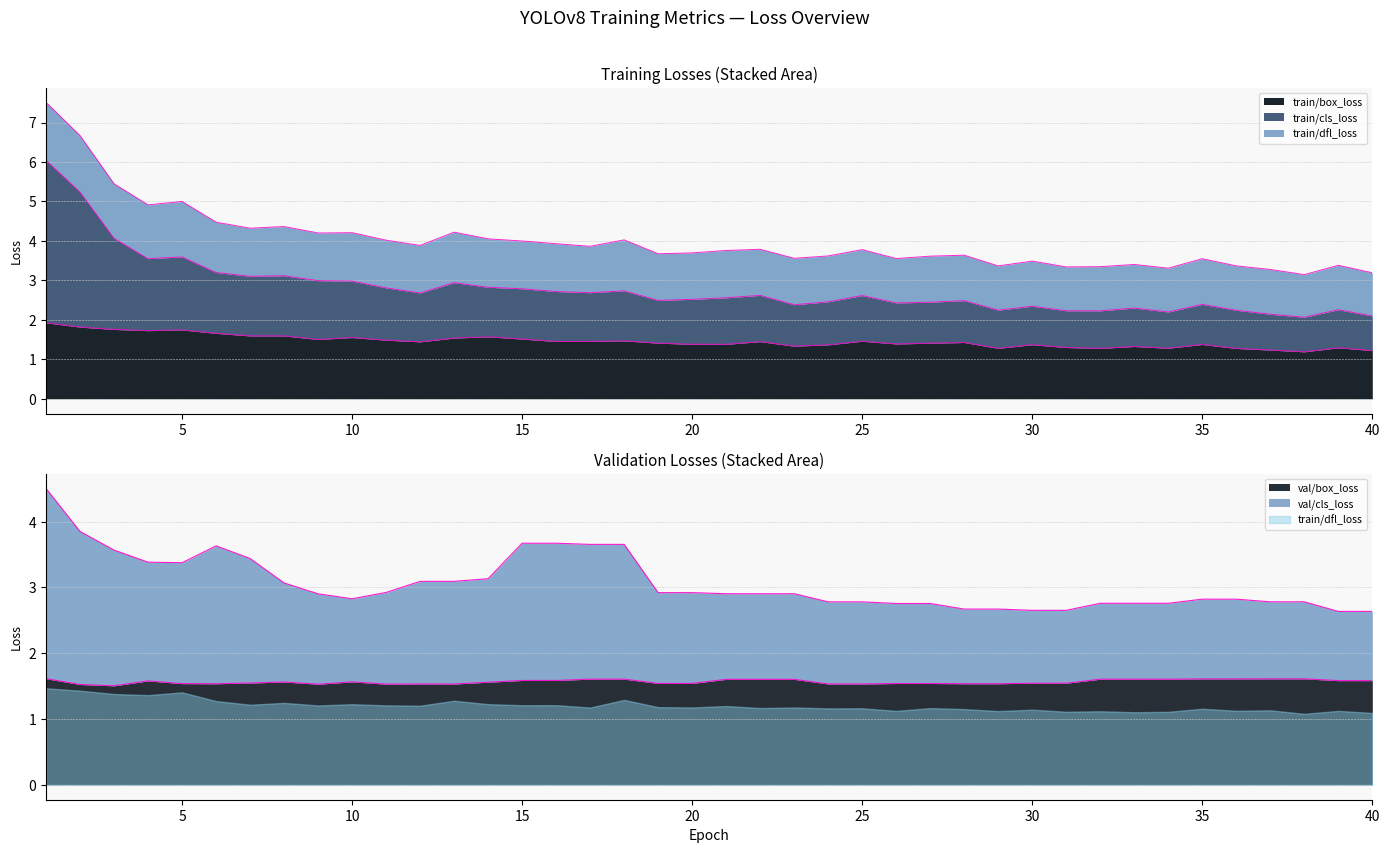

What is the average value of the train/box_loss series?

1.5